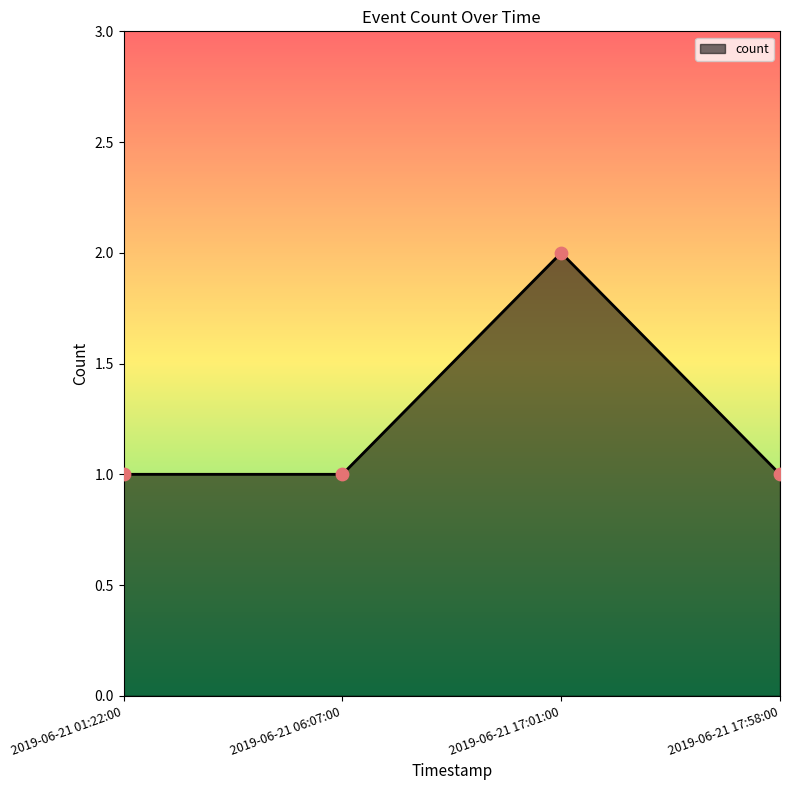

What is the ratio of the value at 2019-06-21 06:07:00 to the value at 2019-06-21 17:01:00?

0.5